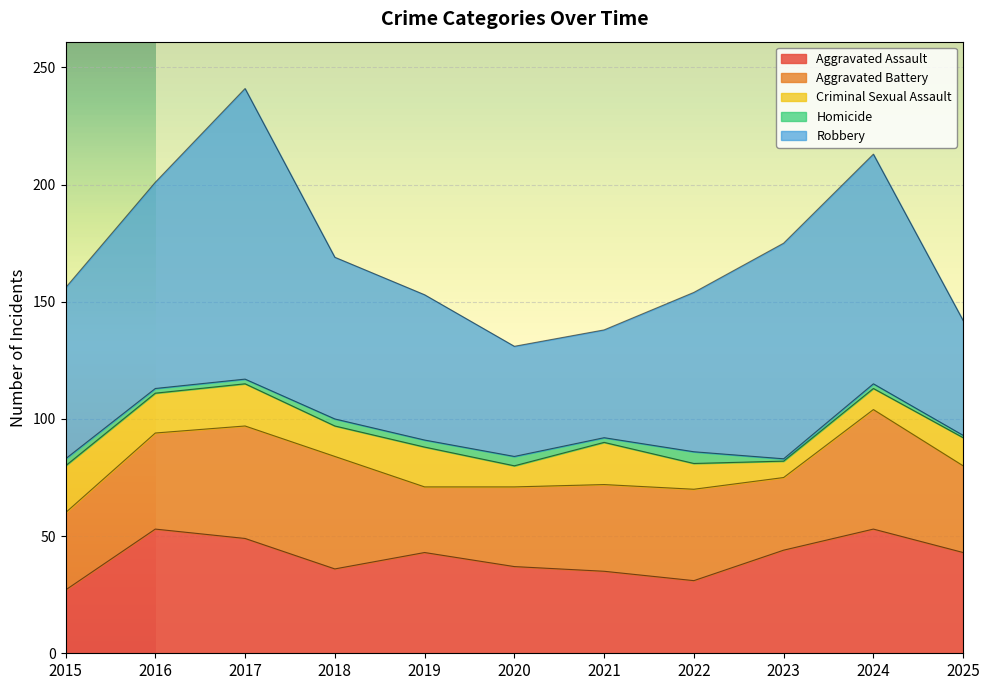

True or false: Aggravated Battery has a value of 21 at 2018.

False